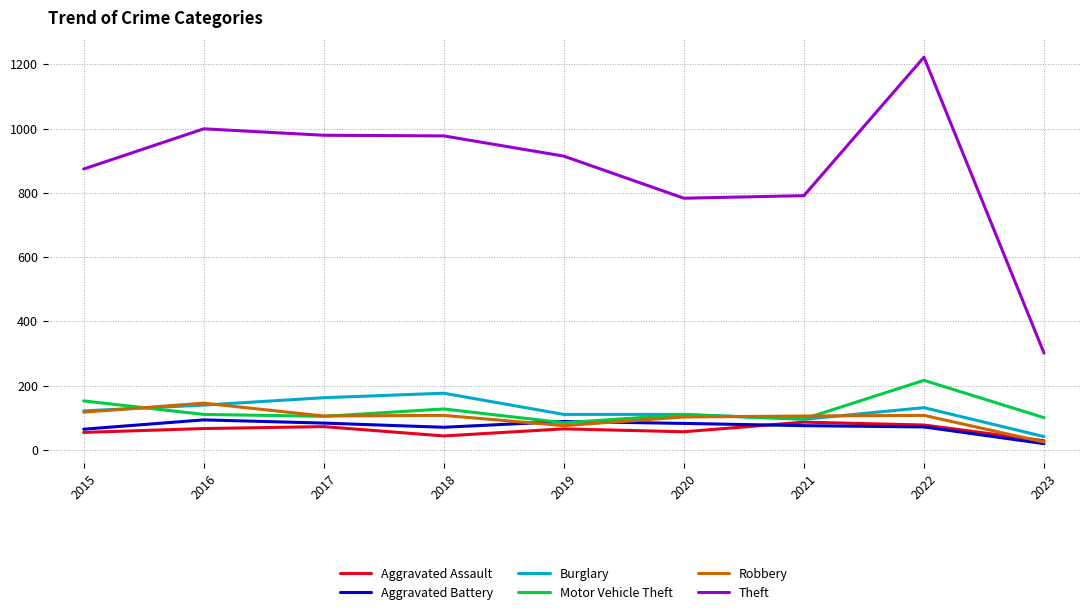

Is this an area chart (filled region under the line)?

No